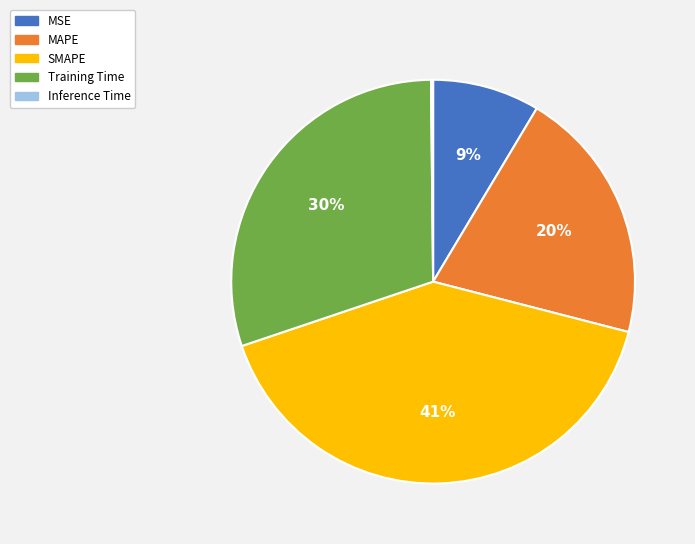

Which slice is the largest?

SMAPE